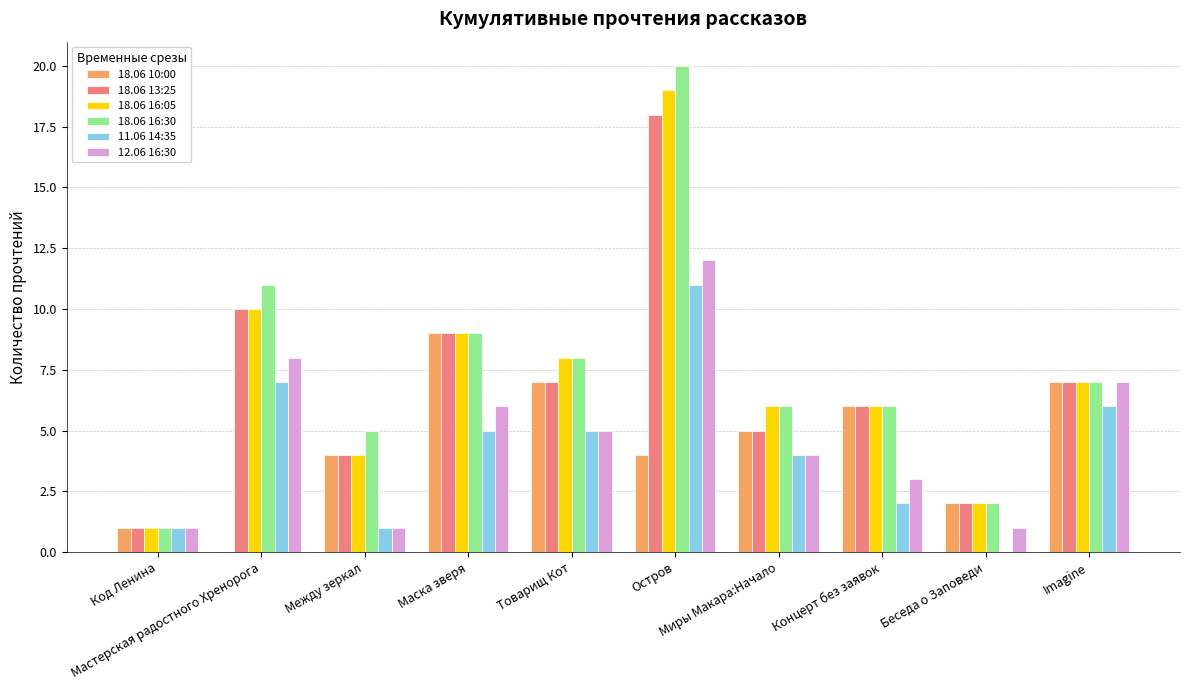

How many series are shown in this chart?

6